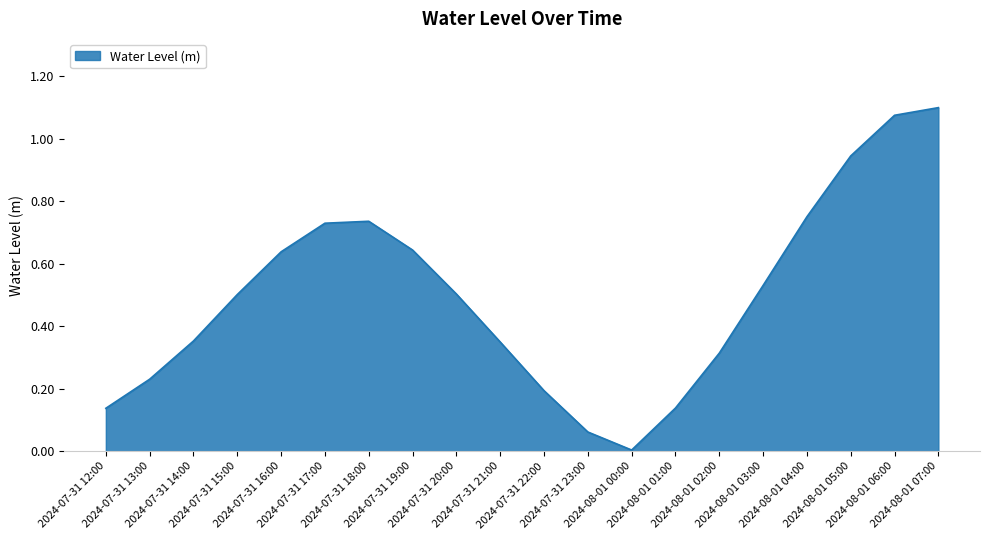

Does the chart have visible grid lines?

Yes